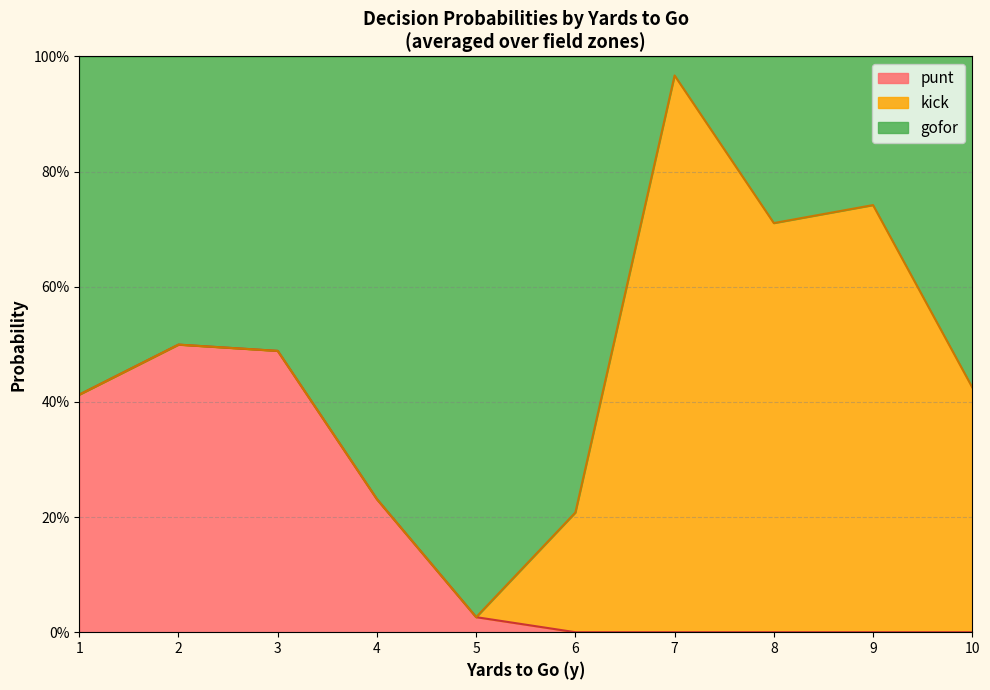

What is the greatest value displayed?

1.0